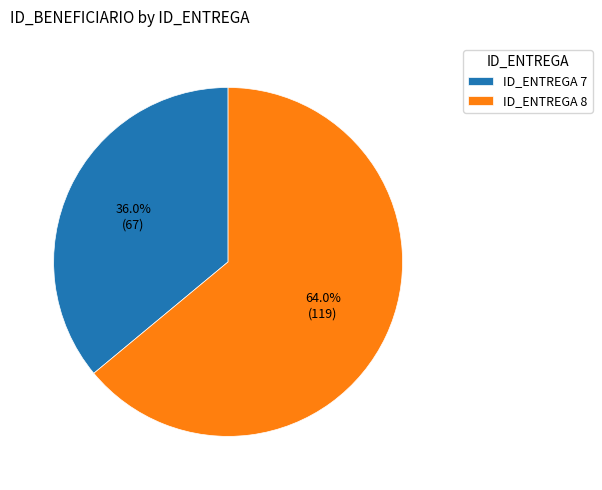

Rank the categories by value from highest to lowest.

ID_ENTREGA 8, ID_ENTREGA 7